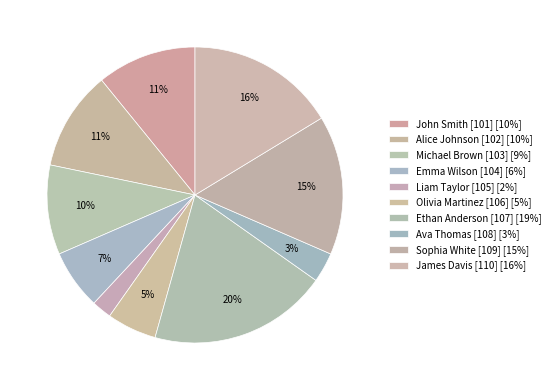

Count the number of slices in the pie.

10